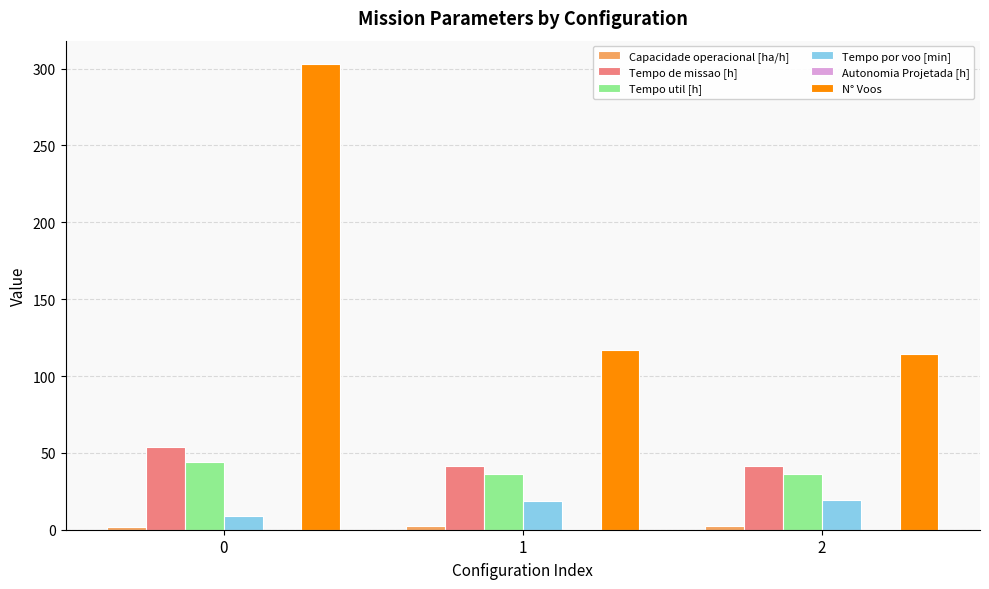

The value of N° Voos at 1 is 117.0. True or false?

True